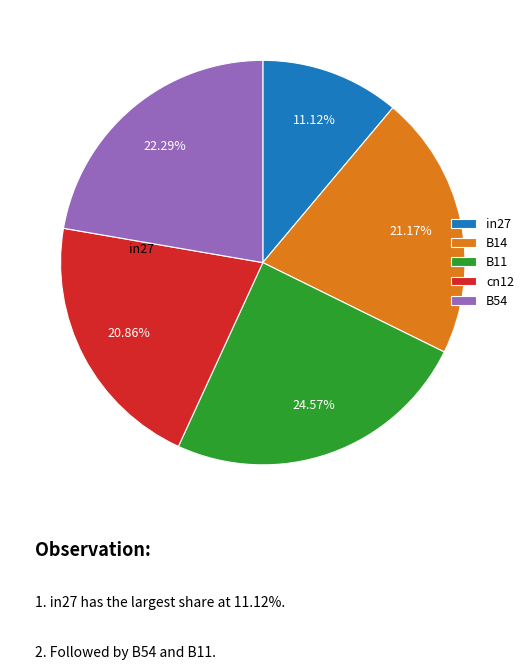

Between in27 and B54, which is larger?

B54